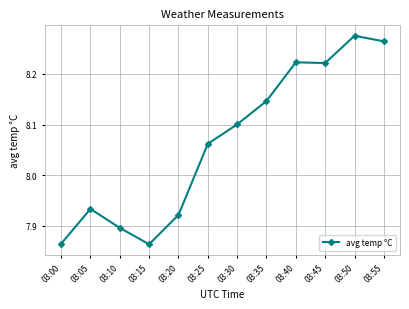

What is the change in value from 03:05 to 03:45?

+0.3